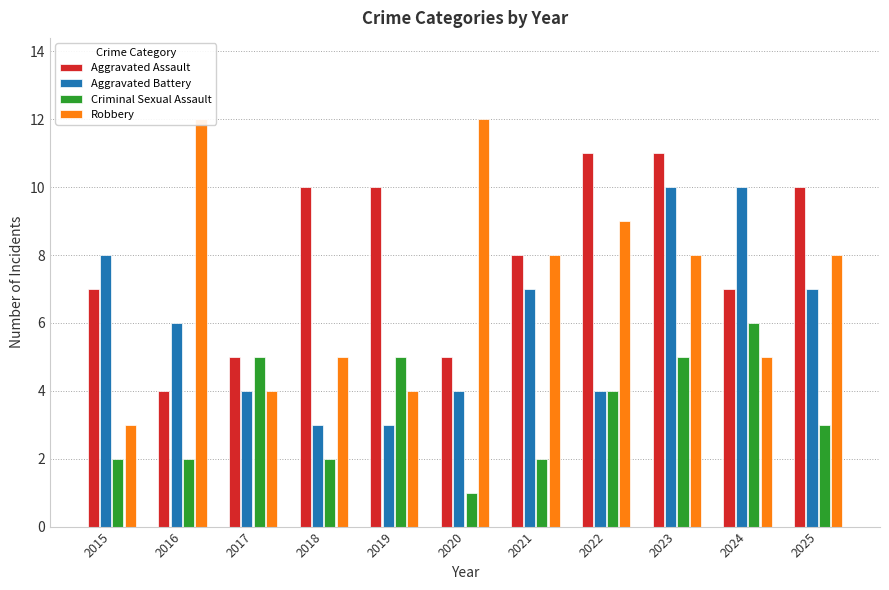

How many data points does each series have?

11